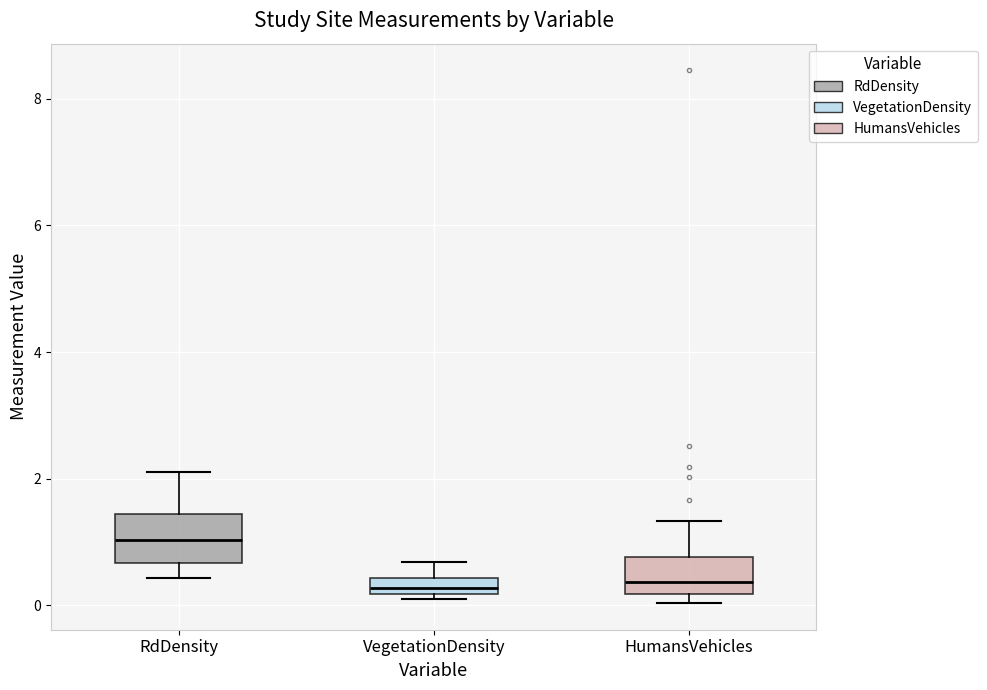

Where does the lower whisker of the box for RdDensity end on the y-axis? The values are not printed on the chart, so give them approximately, as read against the axis.

0.4